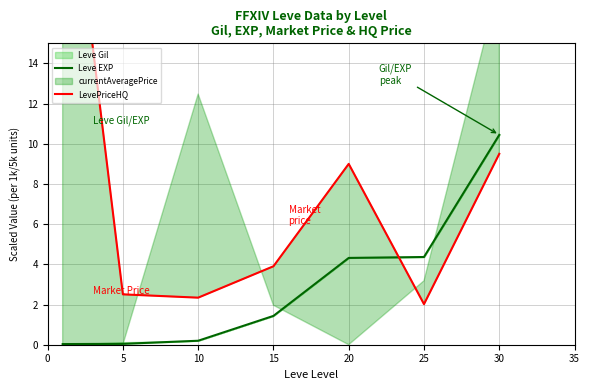

Reading right to left, what are all the values shown in this chart?

Leve EXP: 10.4	4.4	4.3	1.4	0.2	0.0	0.0
LevePriceHQ: 9.5	2.0	9.0	3.9	2.3	2.5	27.1